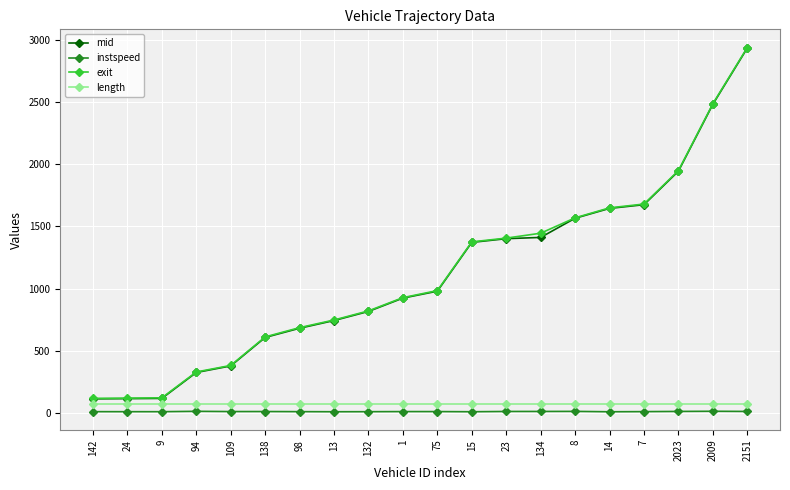

What is the sum of all instspeed values?

245.7